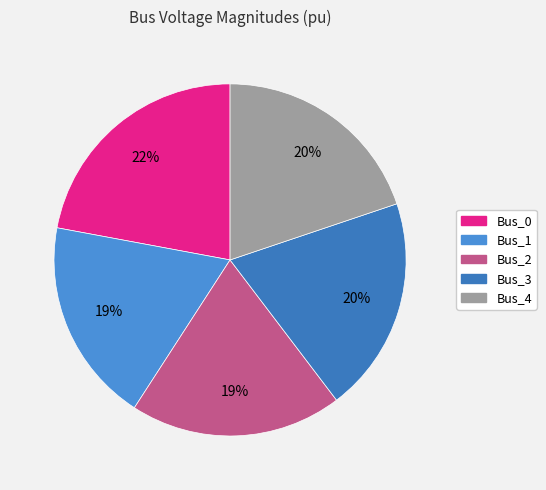

Does Bus_0 represent more than half of the total?

No